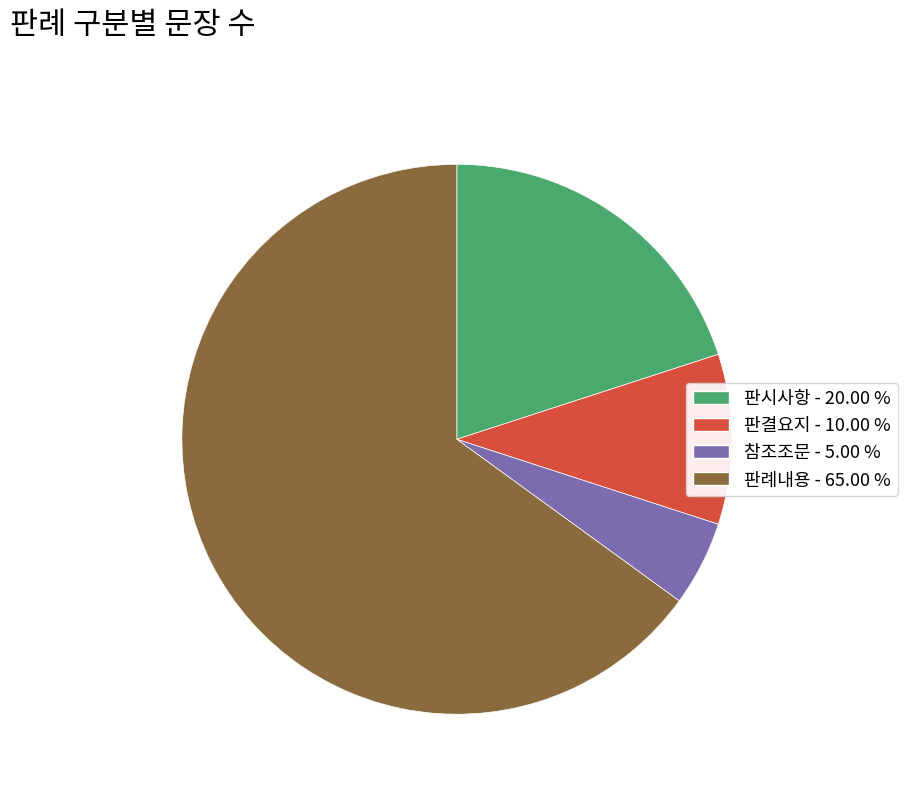

Is the sum of 참조조문 and 판결요지 greater than half?

No